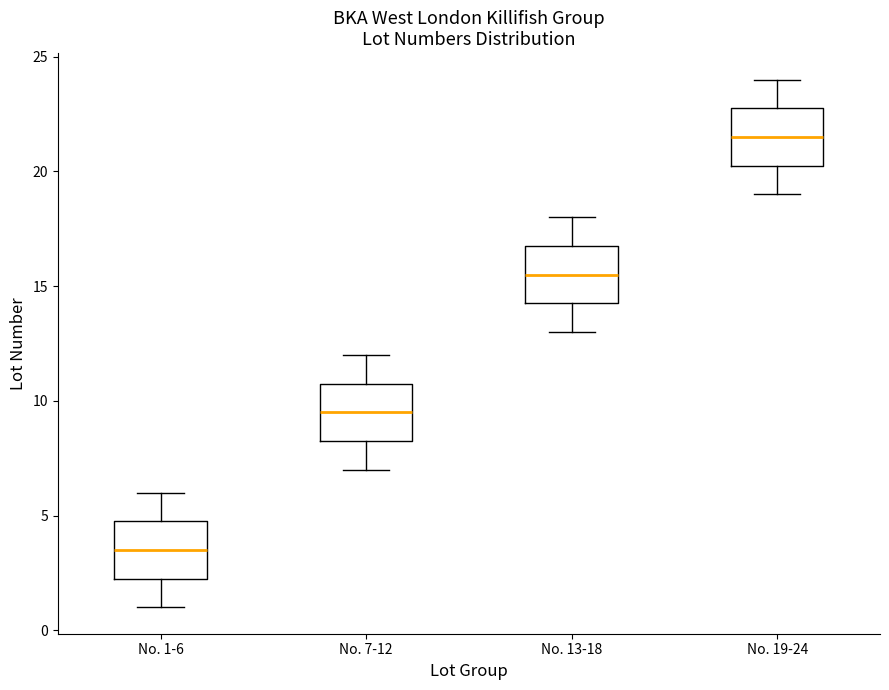

Reading left to right, read every box against the y-axis: the position of its median line, the range the box covers, and the ends of its whiskers. The values are not printed on the chart, so give them approximately, as read against the axis.

No. 1-6: median 3.5, box 2.5 to 5.0, whiskers 1.0 to 6.0
No. 7-12: median 9.5, box 8.5 to 11.0, whiskers 7.0 to 12.0
No. 13-18: median 15.5, box 14.5 to 17.0, whiskers 13.0 to 18.0
No. 19-24: median 21.5, box 20.5 to 23.0, whiskers 19.0 to 24.0